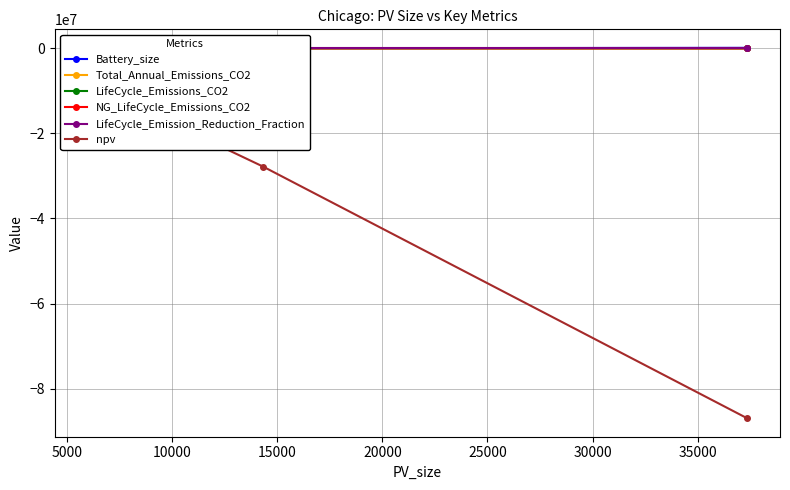

Between 5000 and 10000, which series saw the biggest shift?

npv